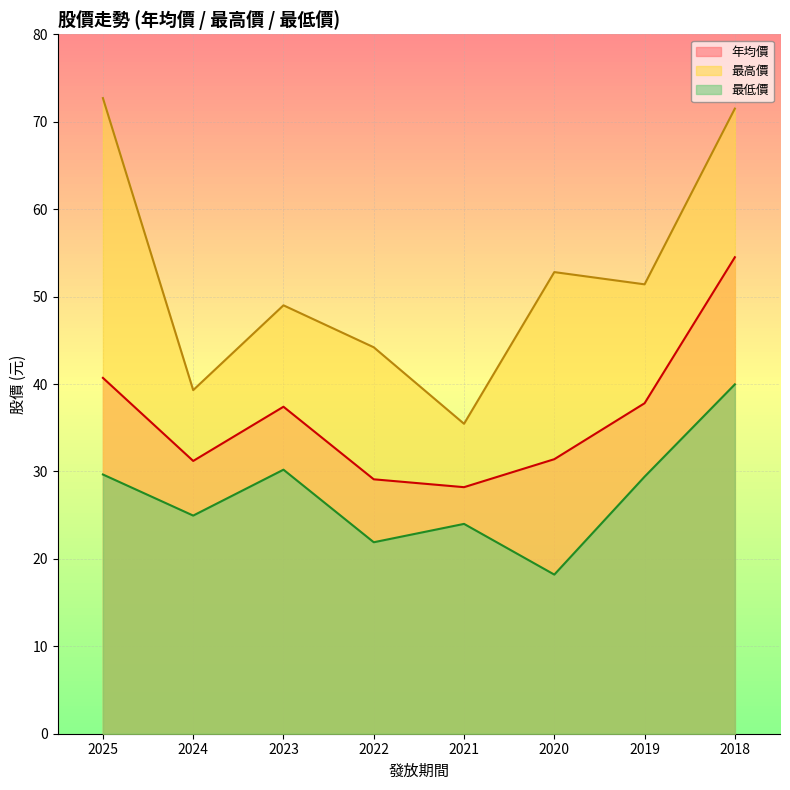

What are all the series names shown in the legend?

年均價, 最高價, 最低價